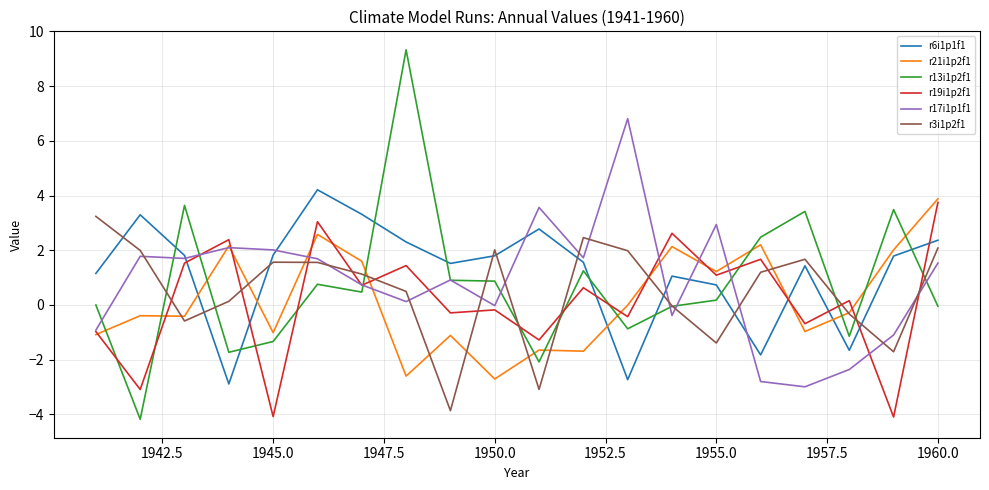

How many interior local valleys does the r6i1p1f1 series have?

5